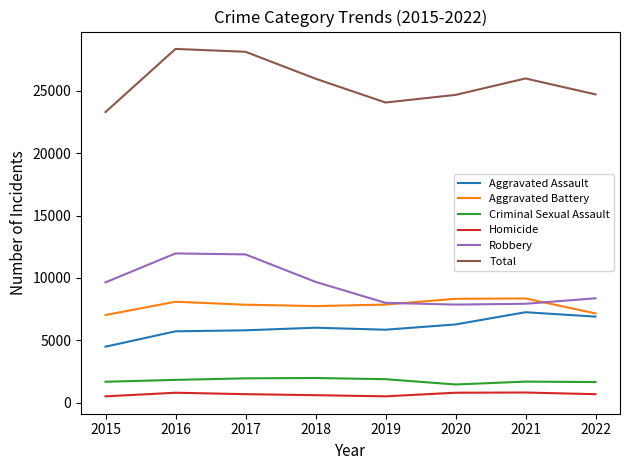

Between 2016 and 2021, which series saw the biggest shift?

Robbery